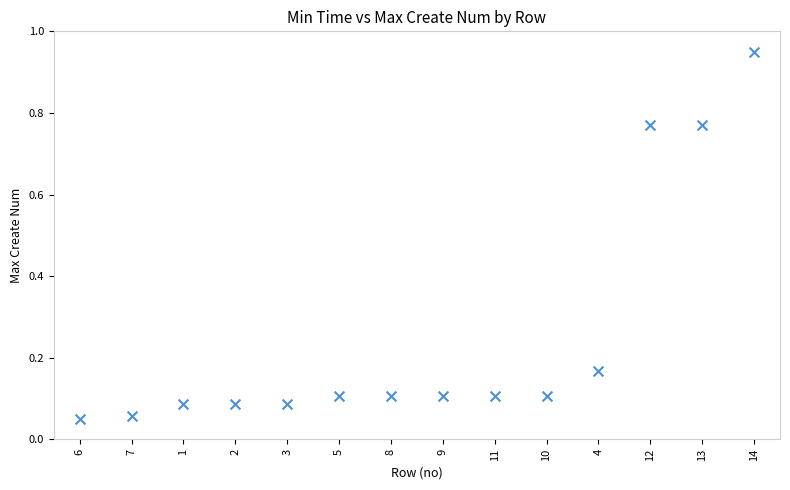

What is the range of Y values (max minus min)?

0.9